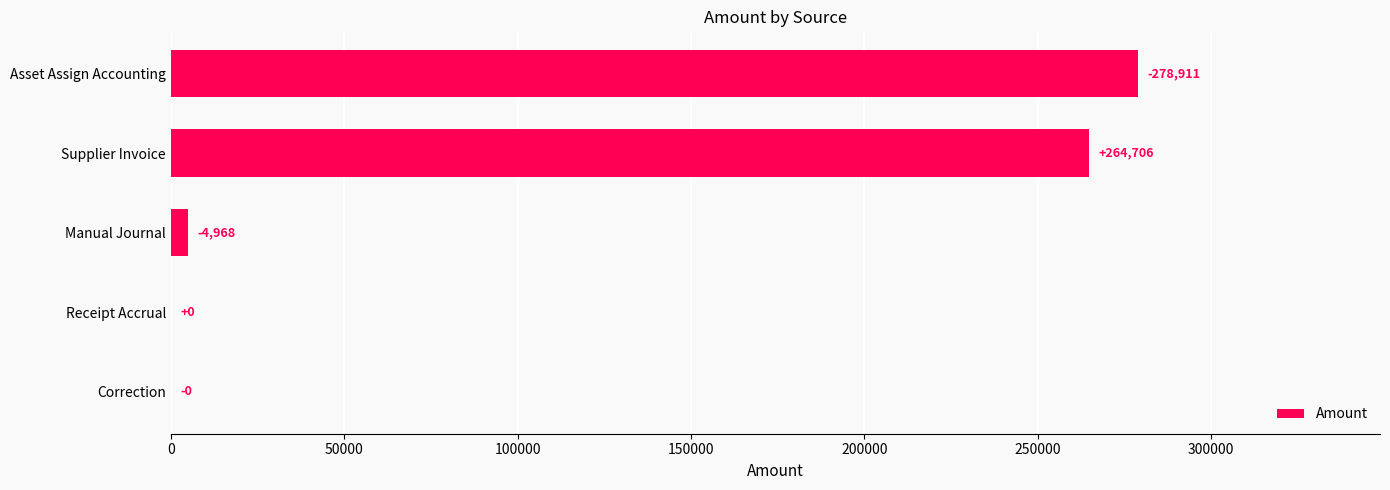

Which has a higher value, Correction or Asset Assign Accounting?

Asset Assign Accounting